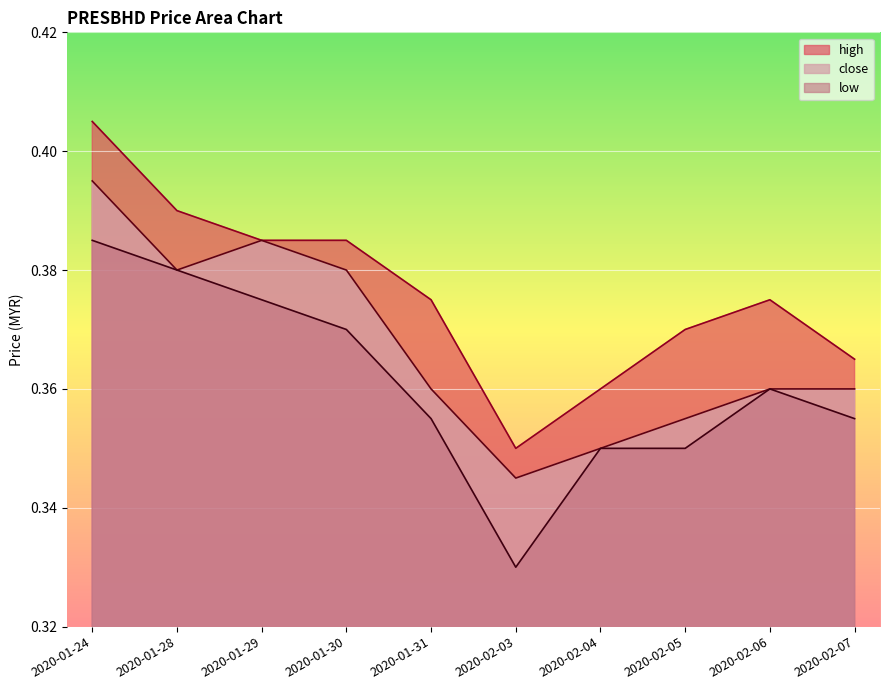

Rank the categories by high value from lowest to highest.

2020-02-03, 2020-02-04, 2020-02-07, 2020-02-05, 2020-01-31, 2020-02-06, 2020-01-29, 2020-01-30, 2020-01-28, 2020-01-24